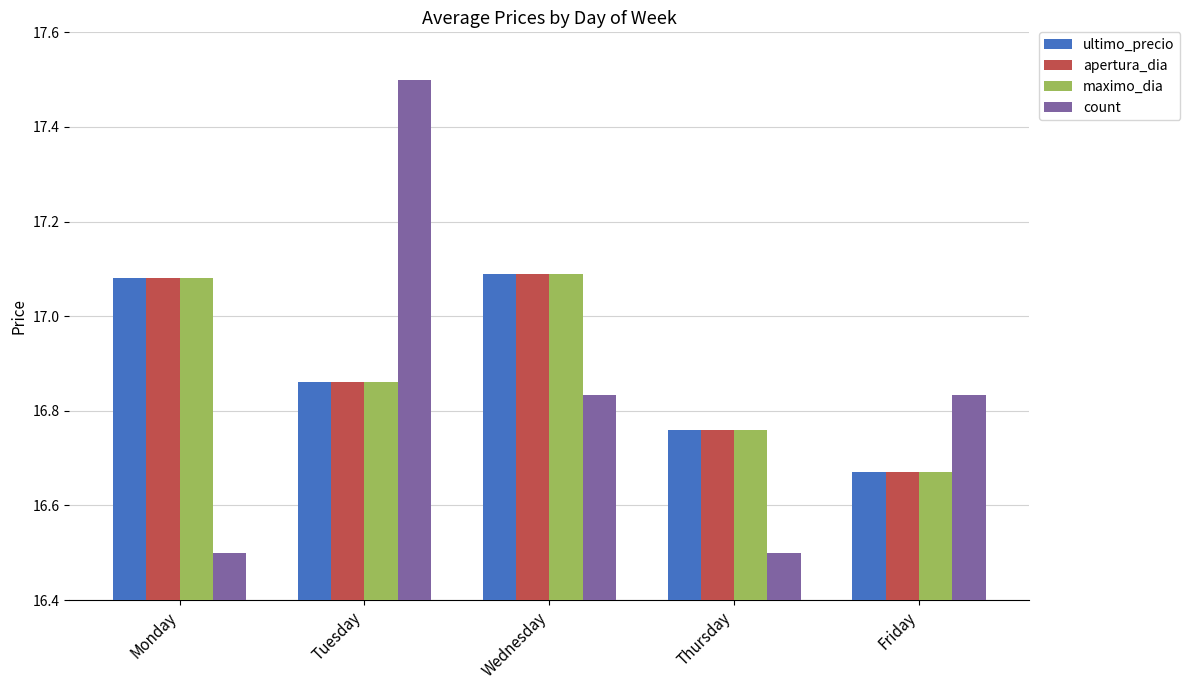

True or false: count has a value of 8.0 at Monday.

False